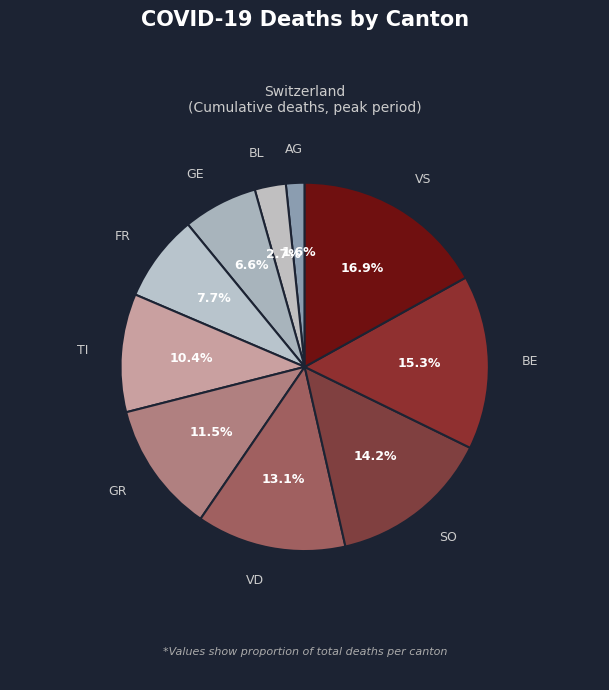

Is there a majority slice in this chart?

No